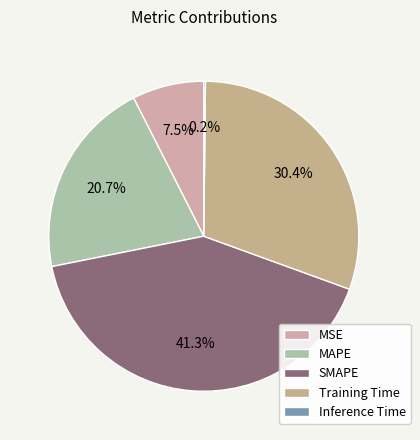

The SMAPE slice represents 30% of the pie. True or false?

False